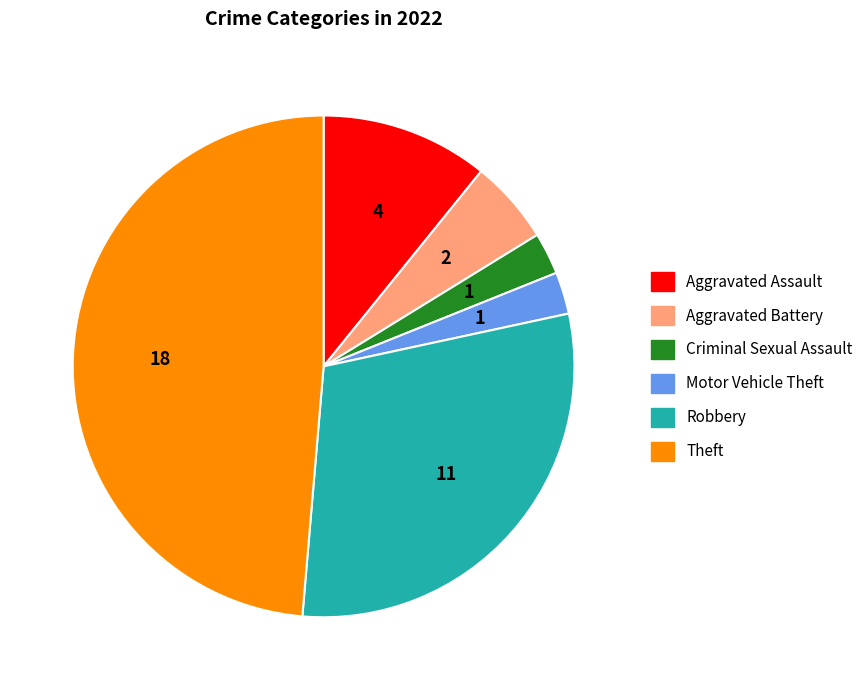

Does Theft account for over 50% of the chart?

No